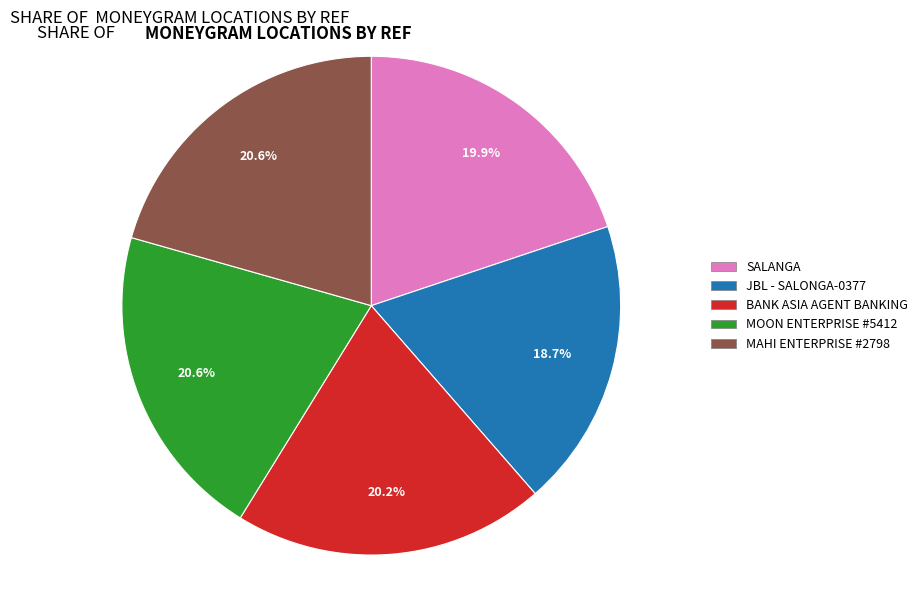

Is there a majority slice in this chart?

No